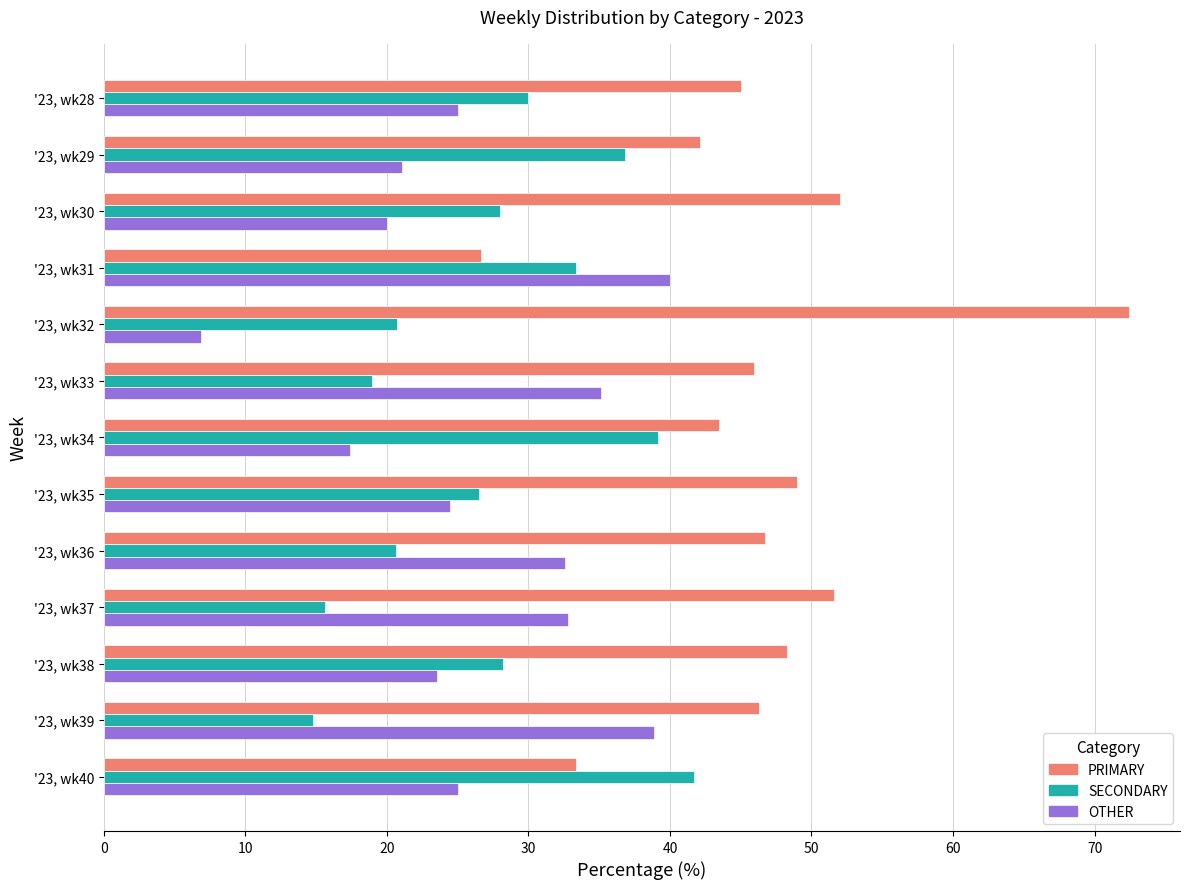

Is it true that OTHER equals 25.0 at '23, wk40?

True